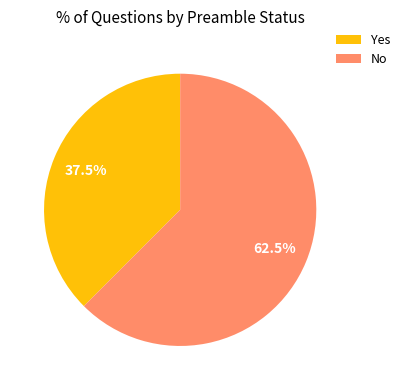

Does any single category account for the majority?

Yes